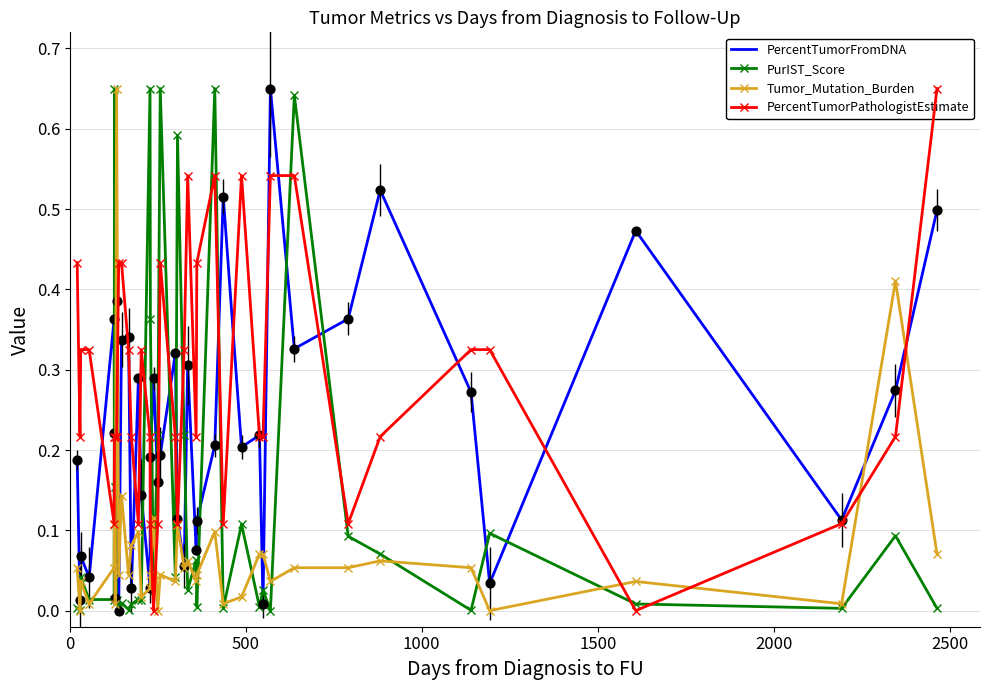

What are all the series names shown in the legend?

PercentTumorFromDNA, PurIST_Score, Tumor_Mutation_Burden, PercentTumorPathologistEstimate